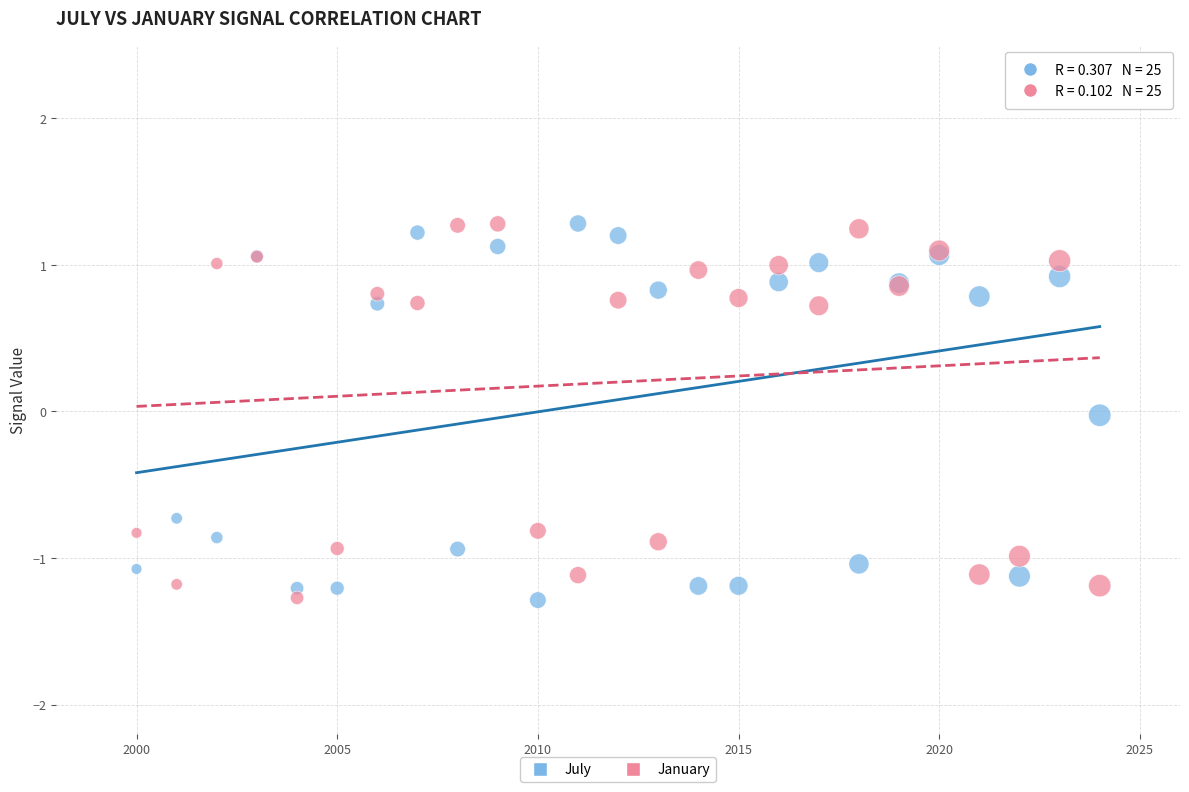

What are all the series names shown in the legend?

July, January